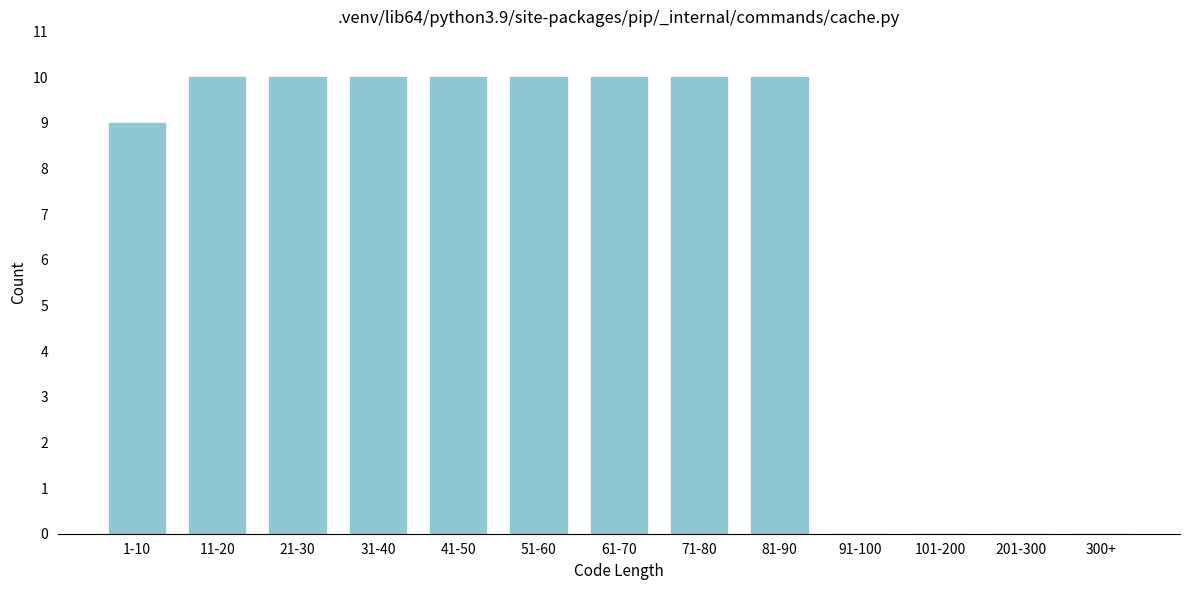

Reading left to right, list all the values displayed in this chart.

1-10=9	11-20=10	21-30=10	31-40=10	41-50=10	51-60=10	61-70=10	71-80=10	81-90=10	91-100=0	101-200=0	201-300=0	300+=0